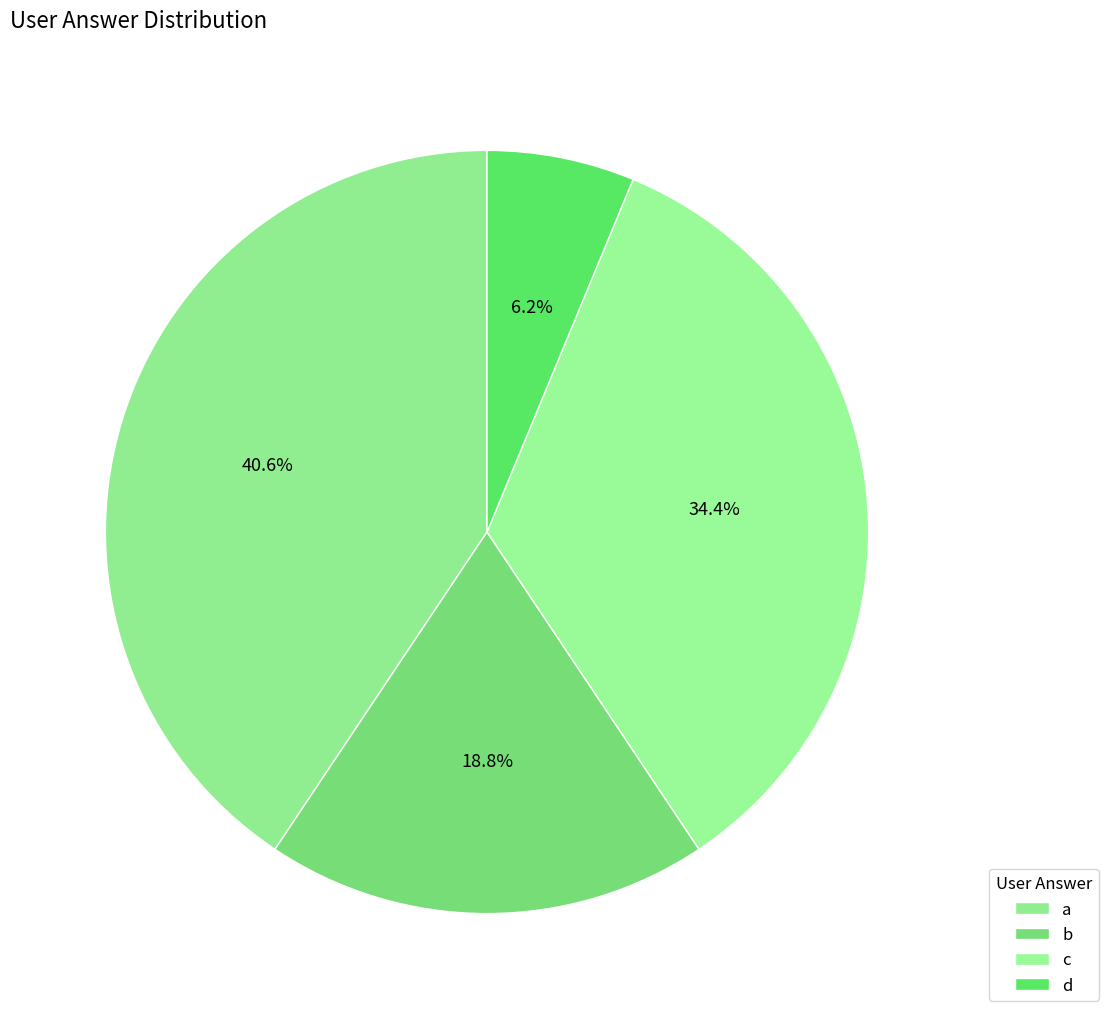

To the nearest percent, what is the difference between the largest and smallest slice percentages?

34%